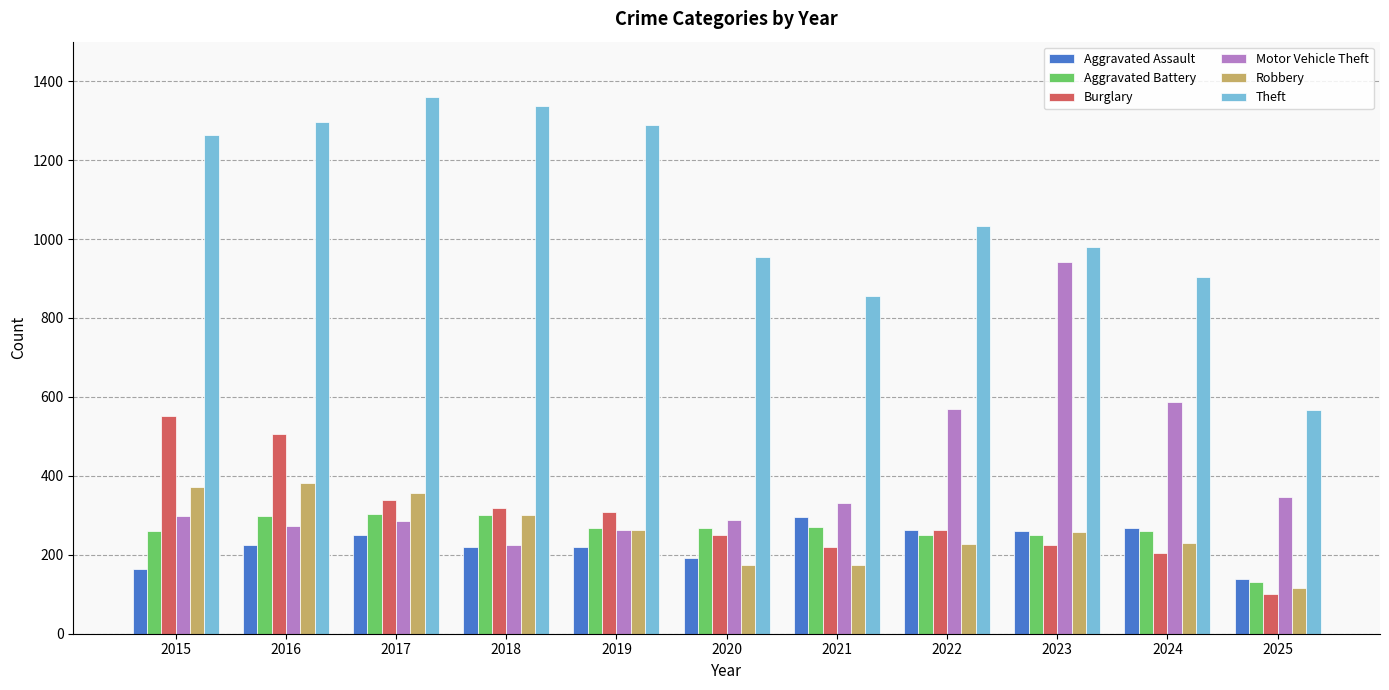

Rank the series at 2021 from highest to lowest value.

Theft, Motor Vehicle Theft, Aggravated Assault, Aggravated Battery, Burglary, Robbery